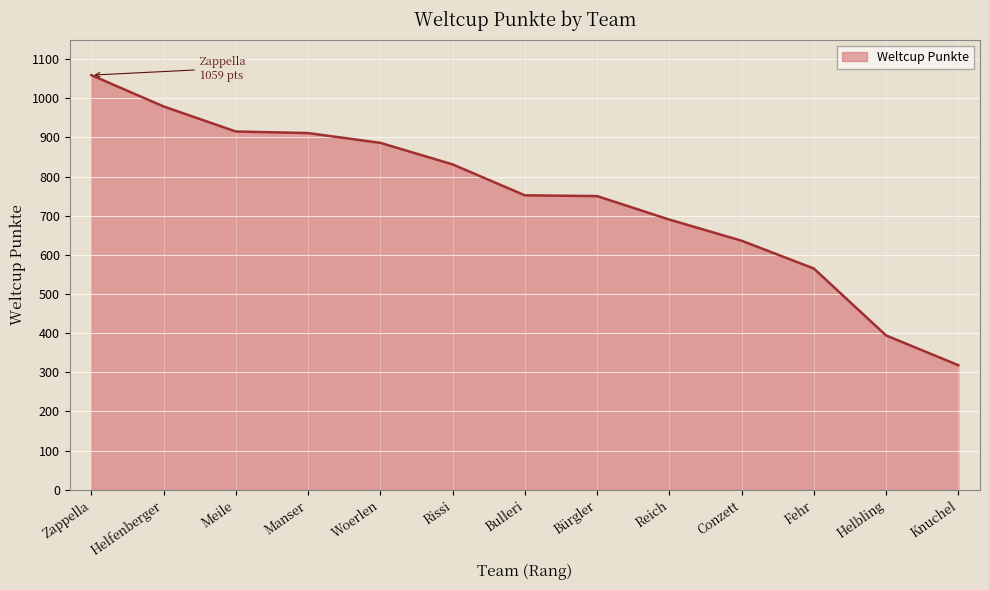

What is the approximate value at Helbling, to the nearest 50?

400